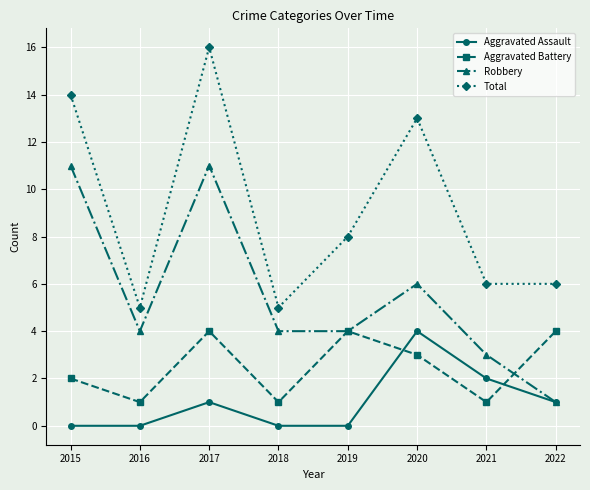

True or false: Robbery has more than 1 points higher than both neighbors.

True